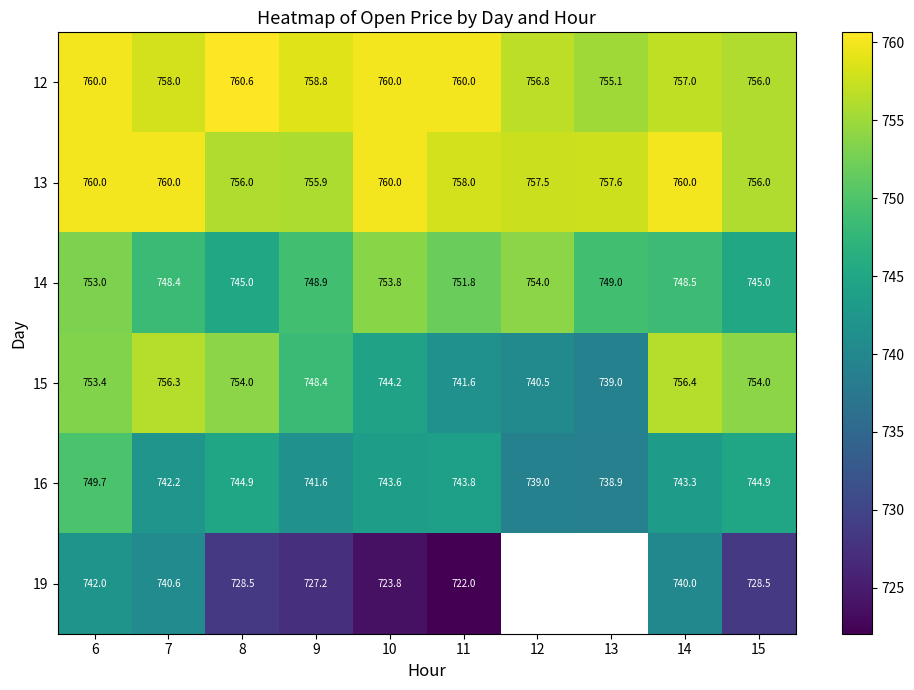

Which series has the largest total across all categories?

12